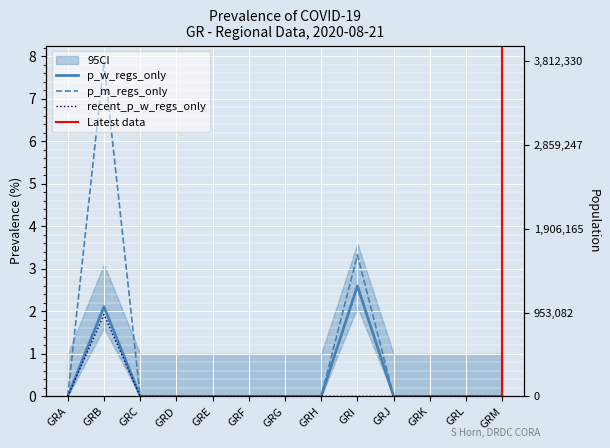

How many p_w_regs_only values are between 0 and 1?

11